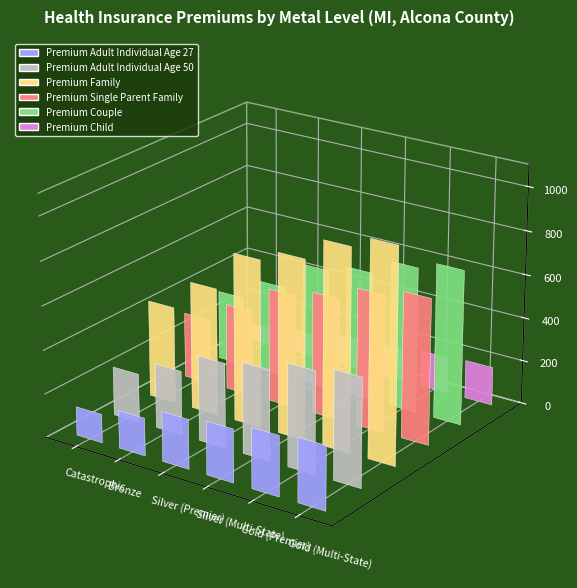

At which label does Premium Single Parent Family reach its peak?

Gold (Multi-State)